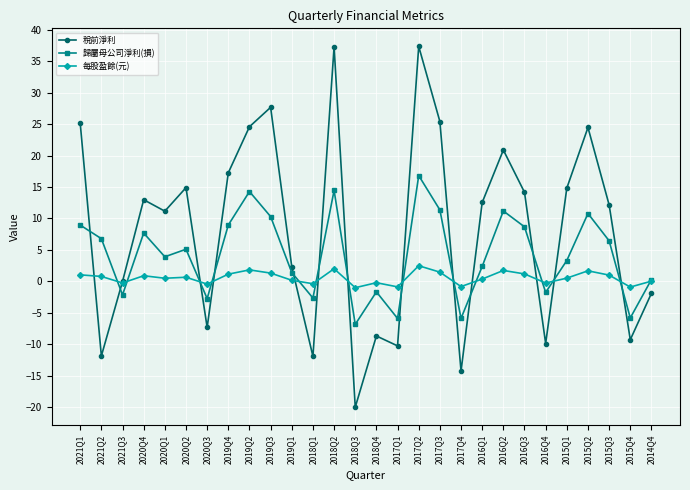

What is the total value across all series at 2019Q1?

3.9